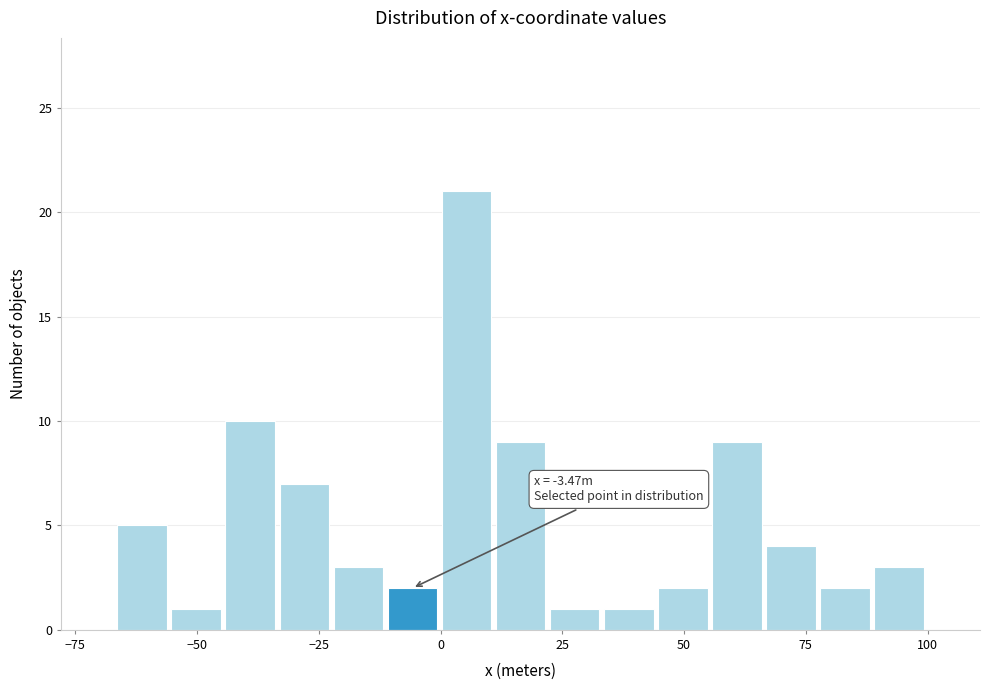

Read against the x-axis, roughly where is the centre of the tallest bar?

5